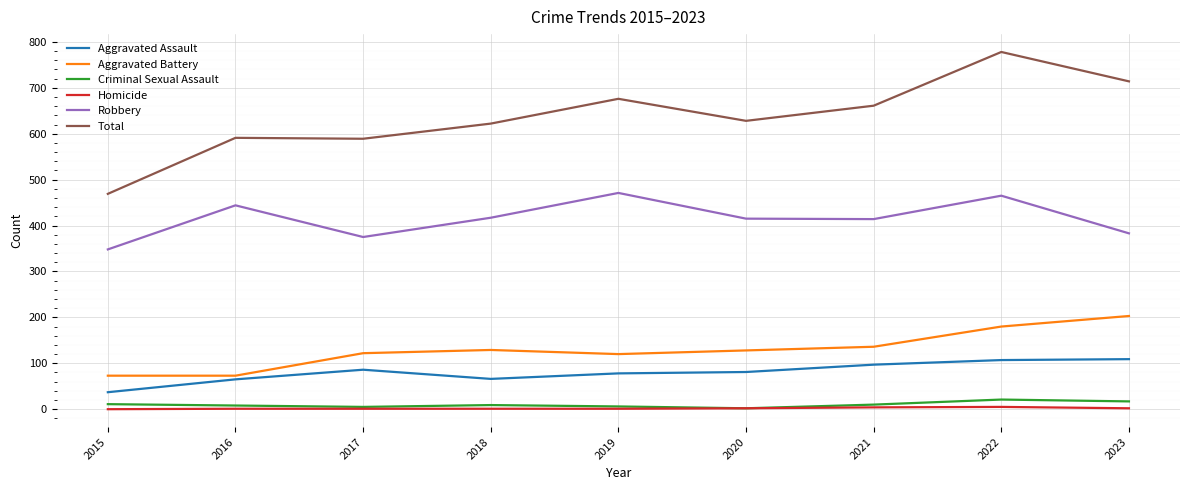

The Robbery series shows 103 at 2020. True or false?

False